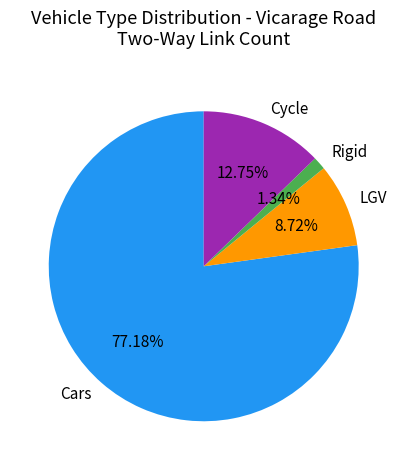

Which slice is the smallest?

Rigid